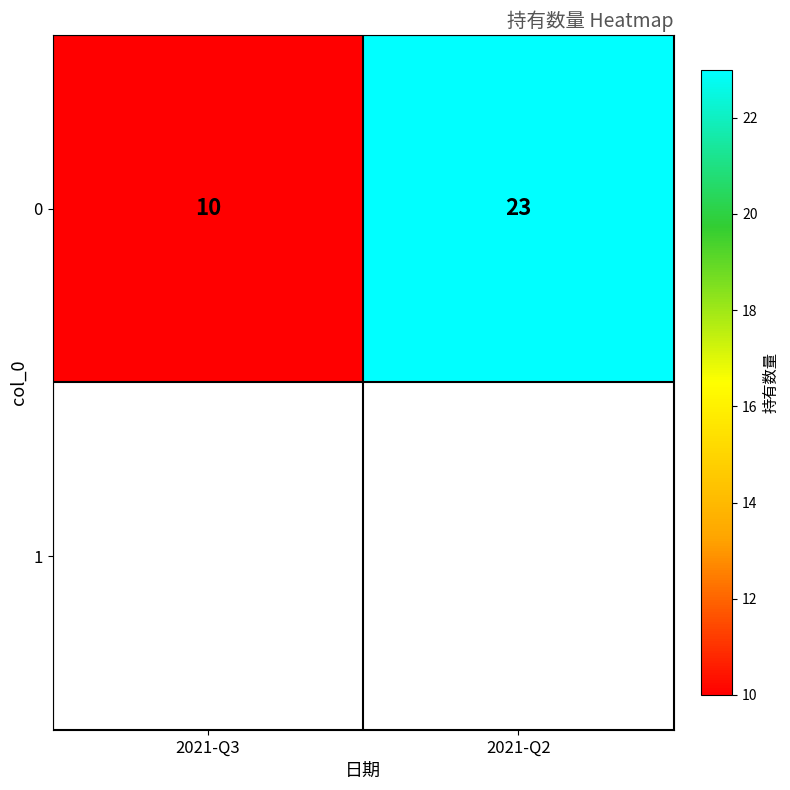

What is the average value?

16